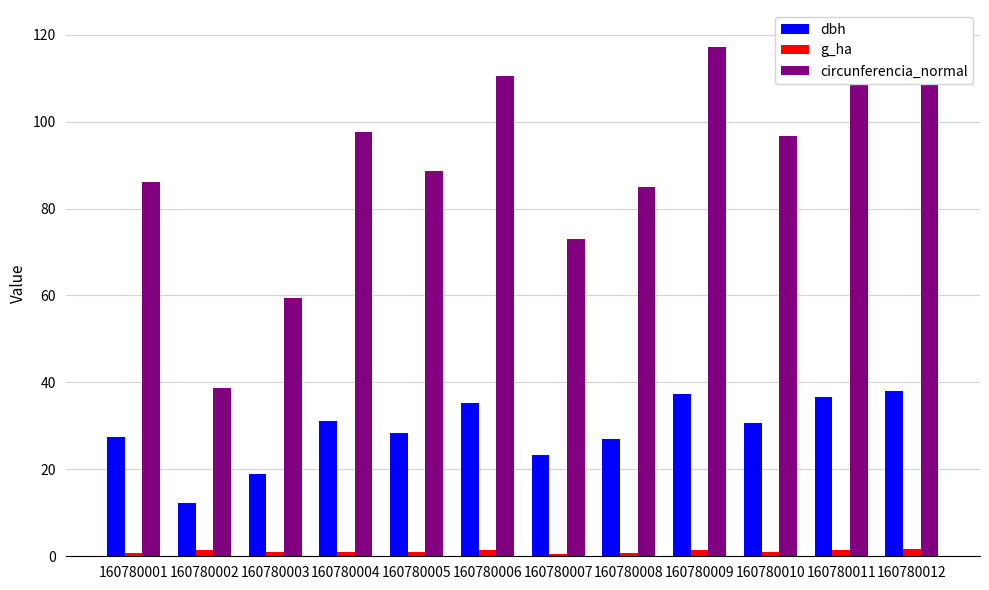

At which label does circunferencia_normal reach its minimum?

160780002